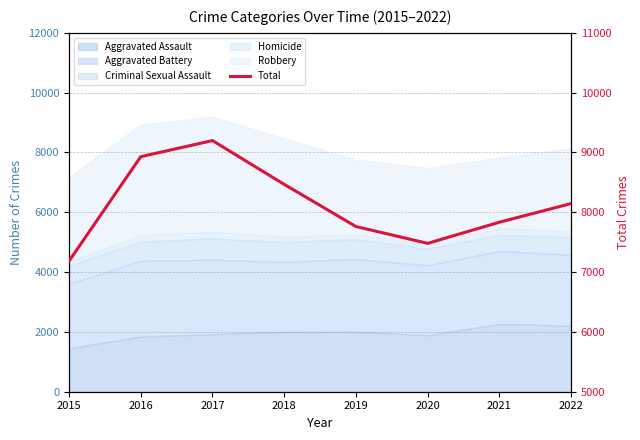

Where is the first local maximum?

2017